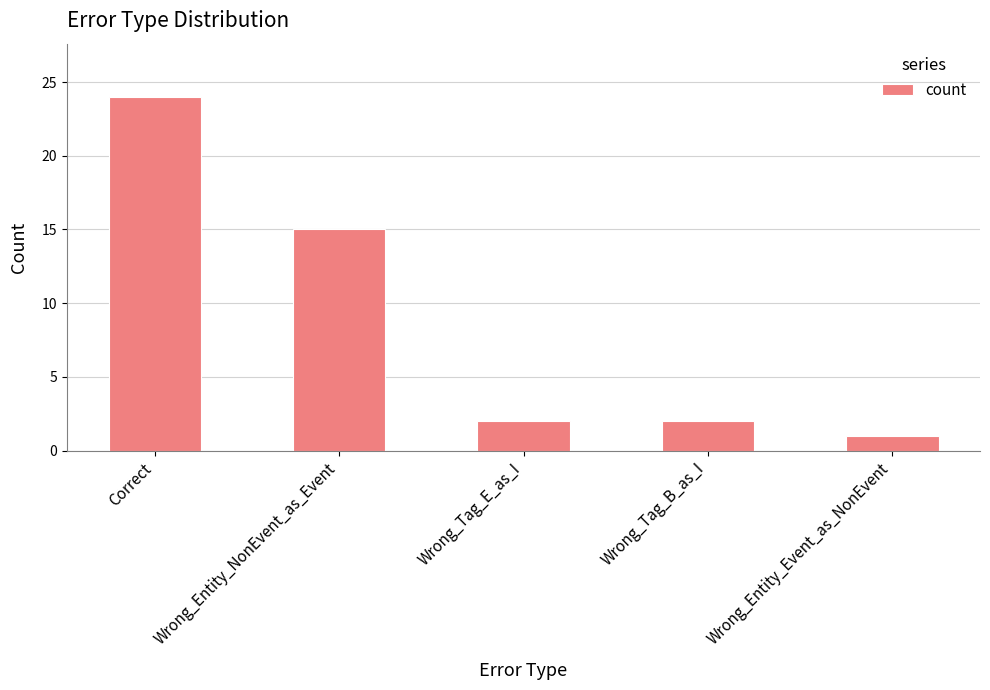

How many data points does each series have?

5